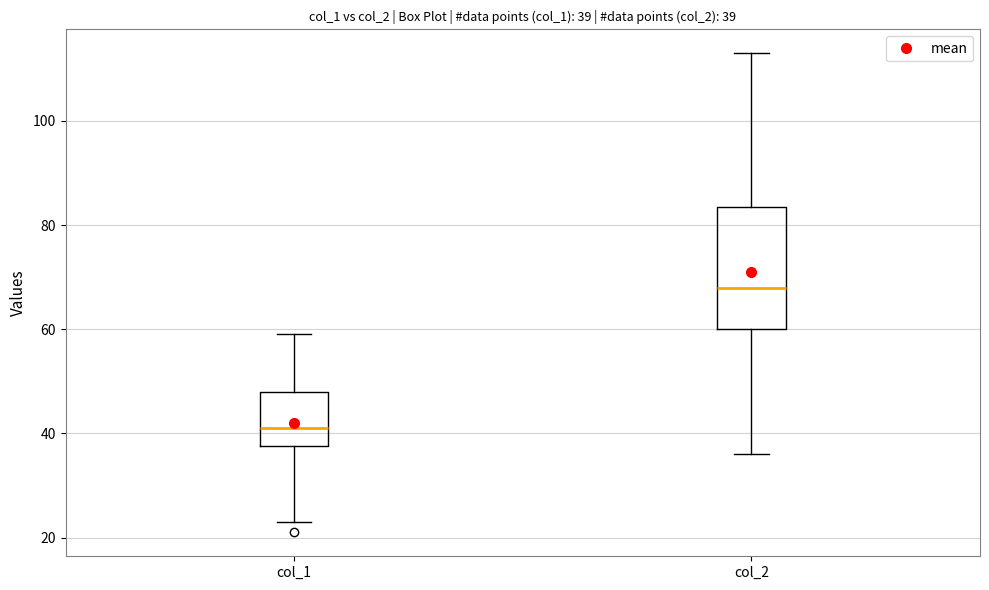

Comparing the boxes themselves (not the whiskers), which one is the tallest?

col_2